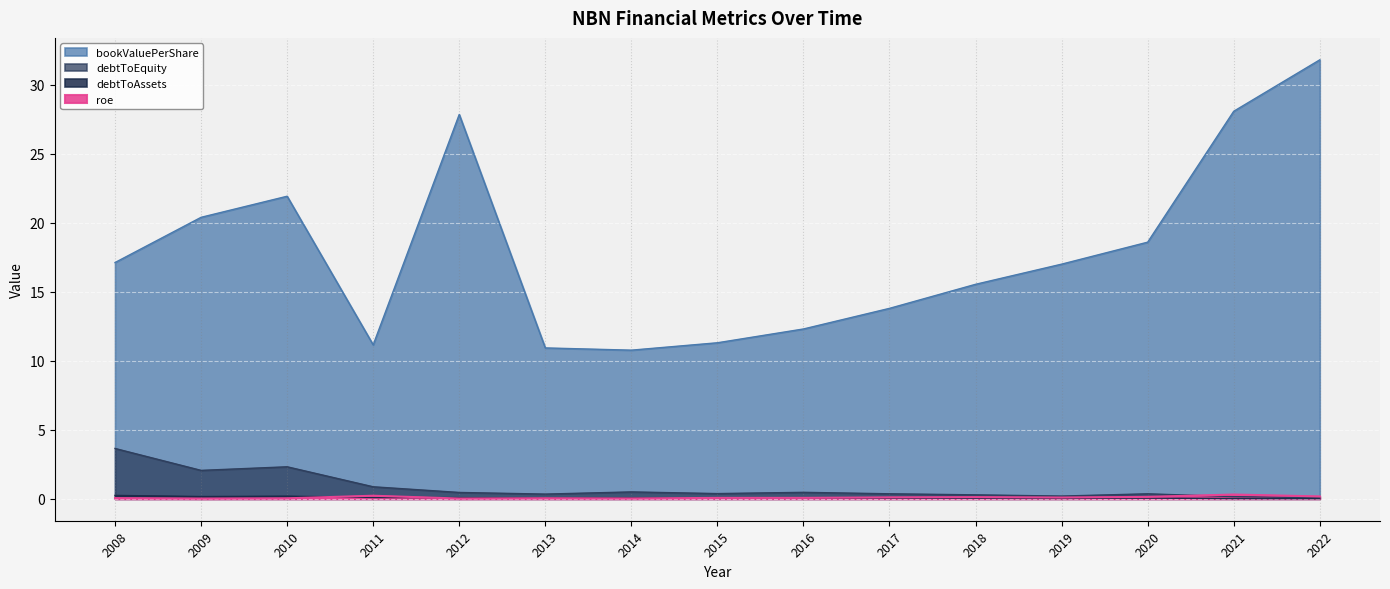

How many interior local valleys does the roe series have?

4